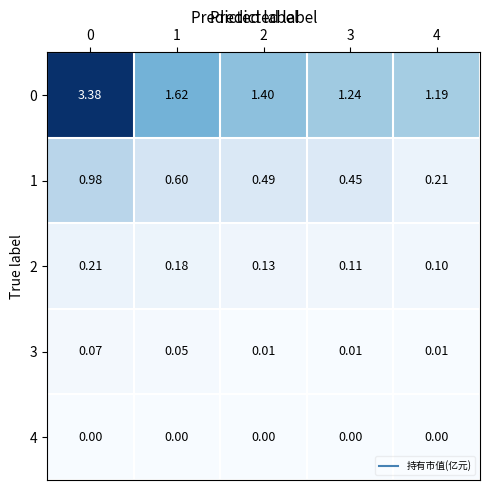

Is the value of 0 at 1 greater than the value of 2 at 2?

Yes